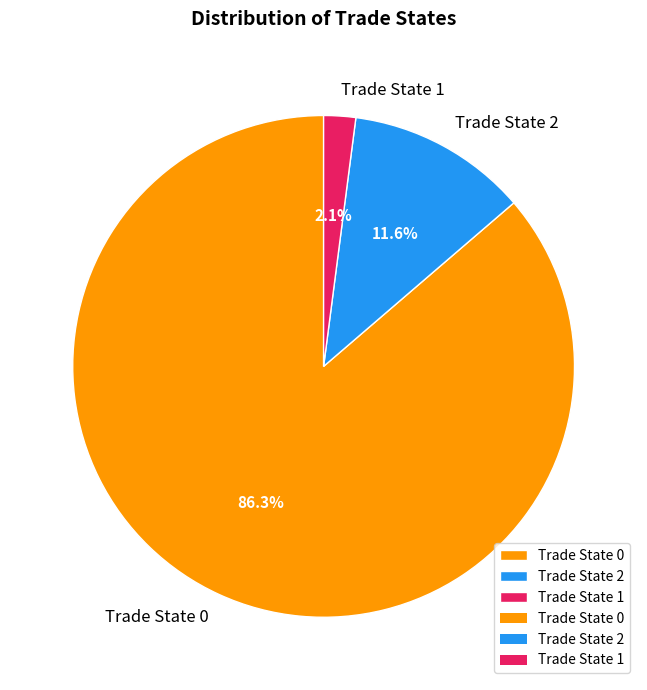

Which has a higher value, Trade State 1 or Trade State 2?

Trade State 2